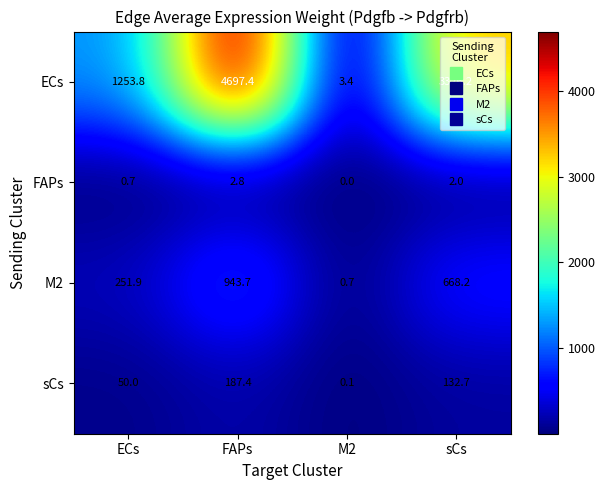

What is the total value across all series at M2?

4.2